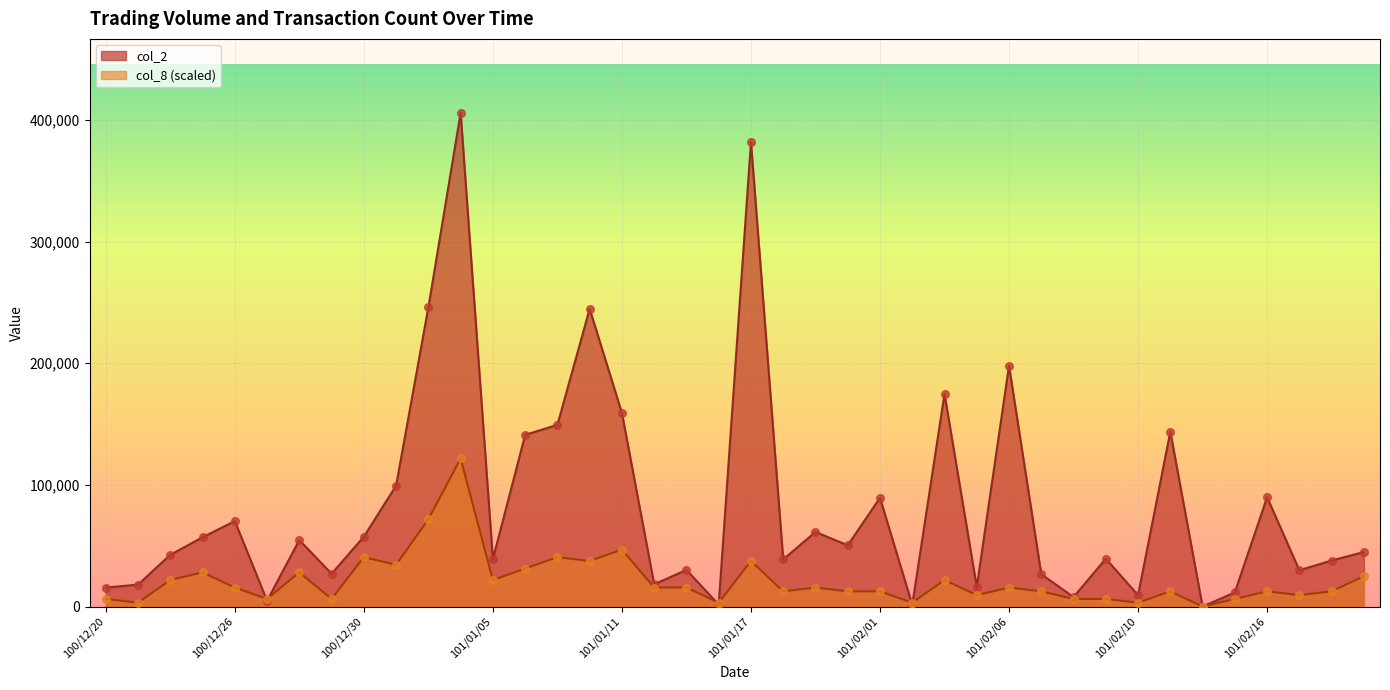

At which category is the sum across all series the highest?

101/01/04